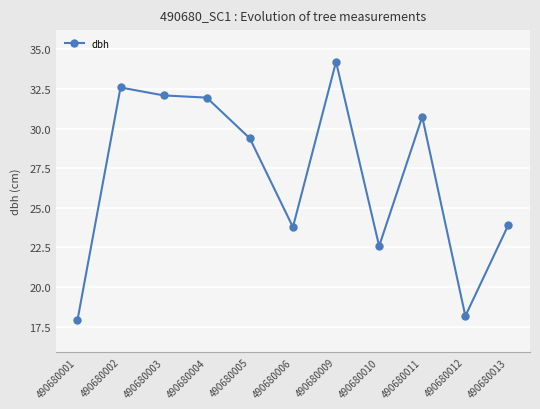

True or false: the data shows 5.0 at 490680001.

False